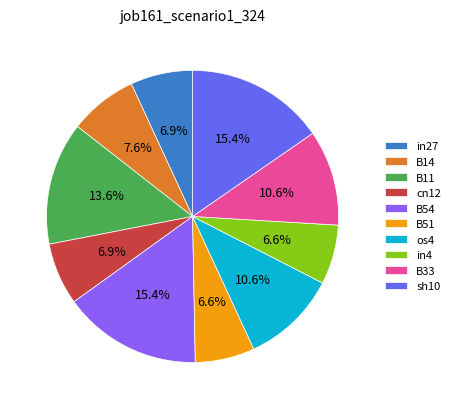

How many segments does this pie chart have?

10